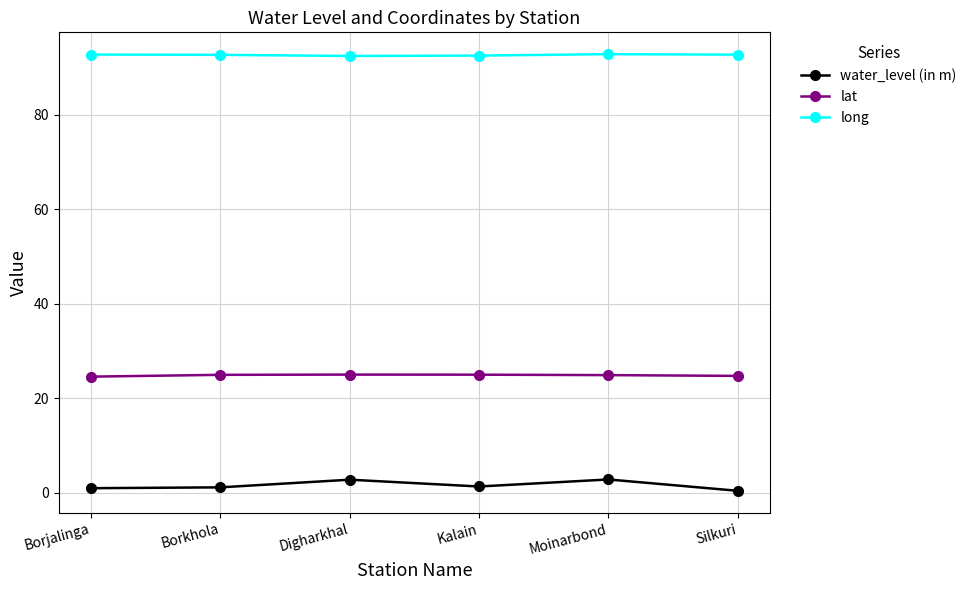

What is the difference between the maximum and minimum values in the water_level (in m) series?

2.4